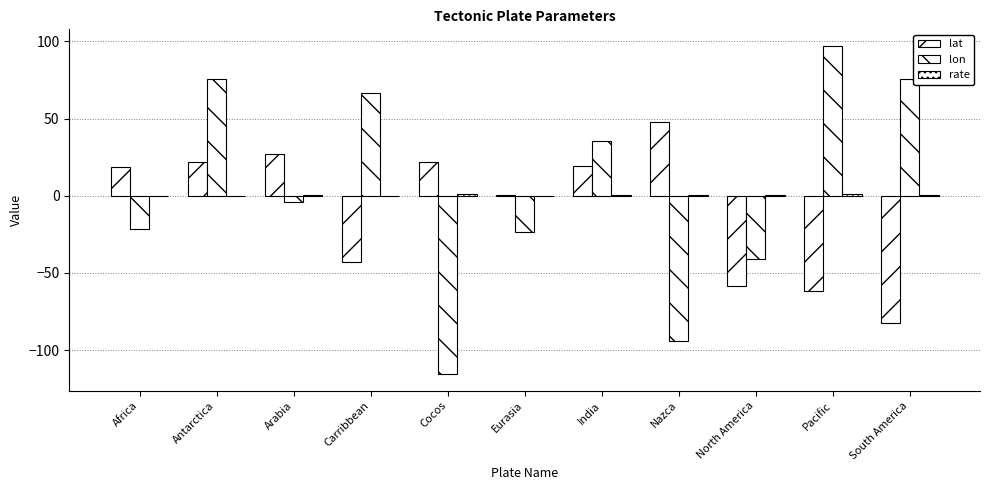

Count the number of data series in this chart.

3